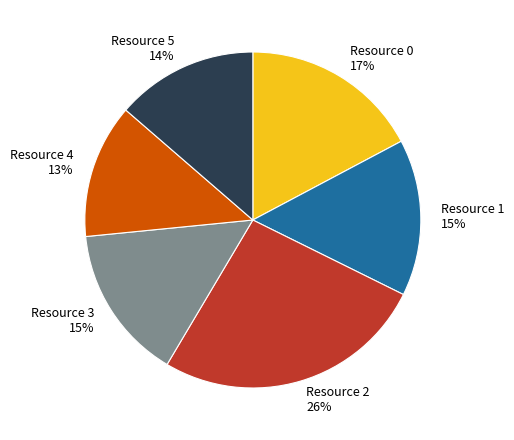

The Resource 0 slice represents 23% of the pie. True or false?

False